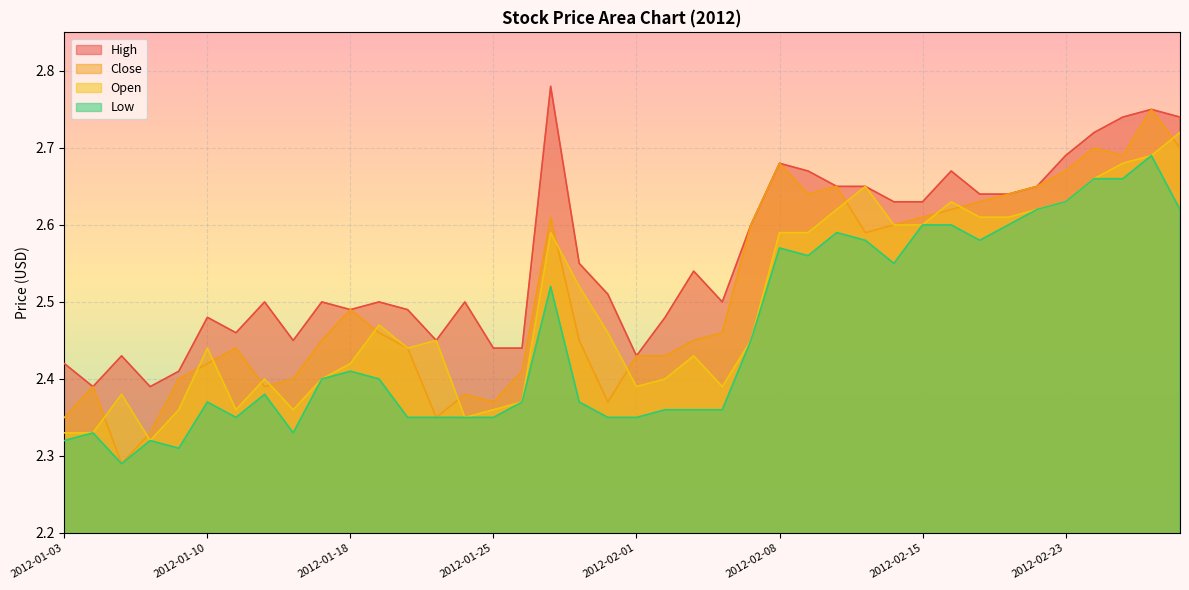

What is the greatest value displayed?

2.8